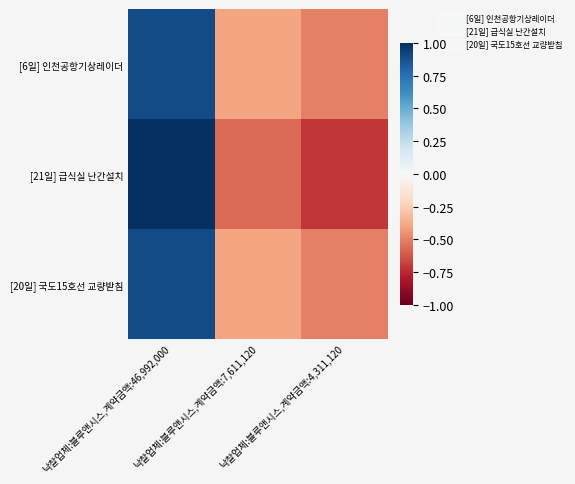

What is the total value across all series at 낙찰업체:블루앤시스,계약금액:4,311,120?

-1.7